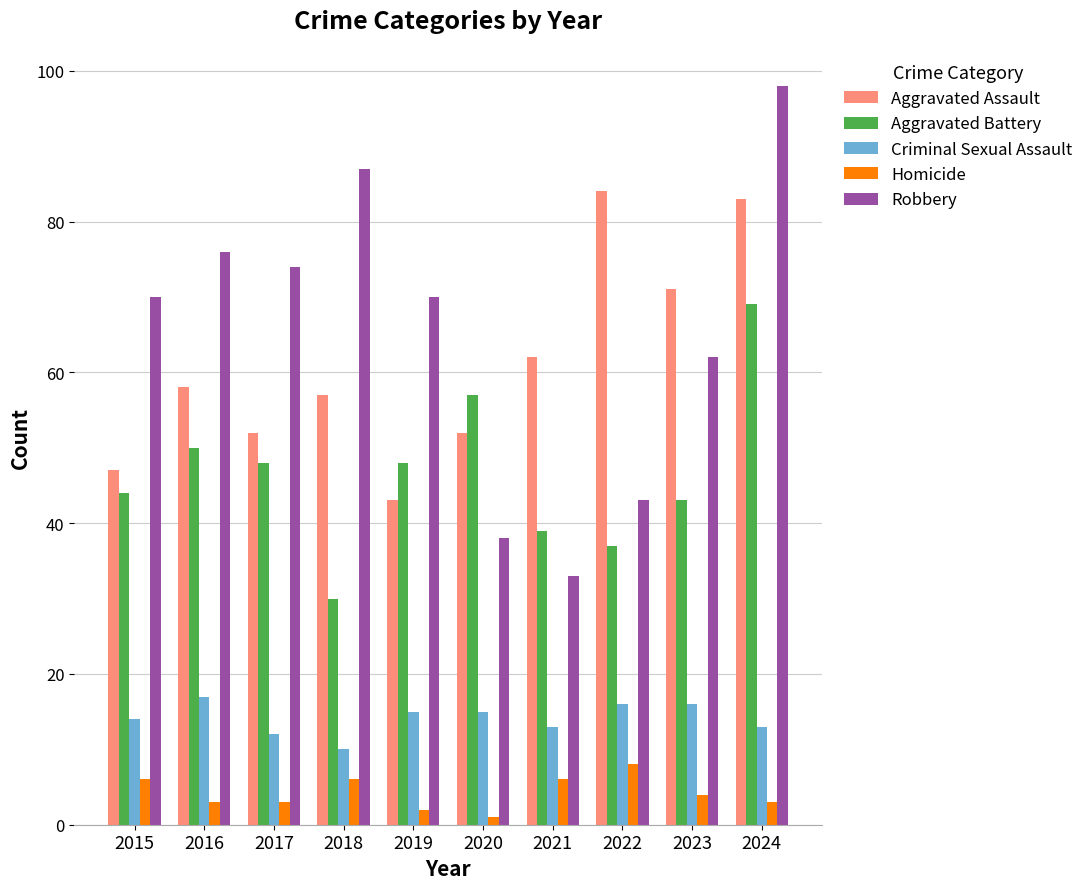

Rank the series by their maximum value, from lowest to highest.

Homicide, Criminal Sexual Assault, Aggravated Battery, Aggravated Assault, Robbery